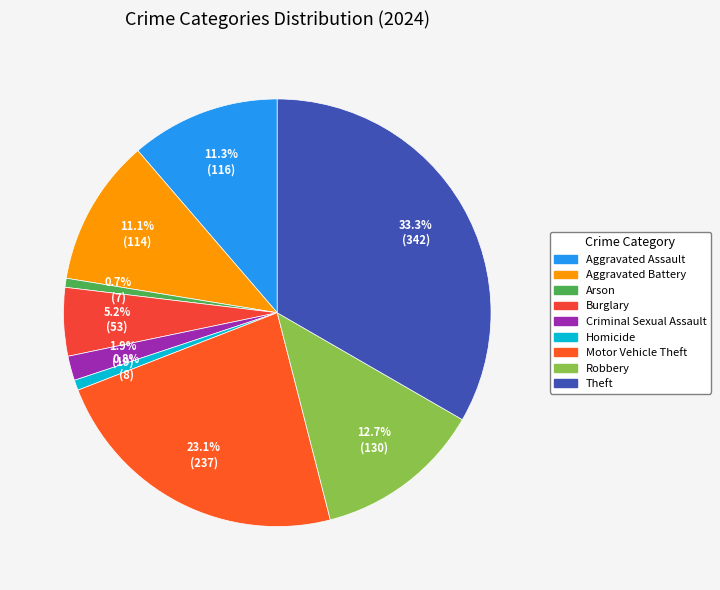

What is the smallest slice in the pie chart?

Arson